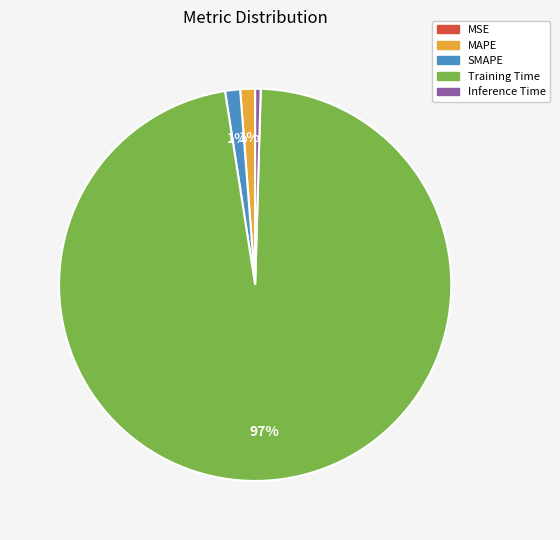

Is it true that MAPE is 1% of the pie?

True